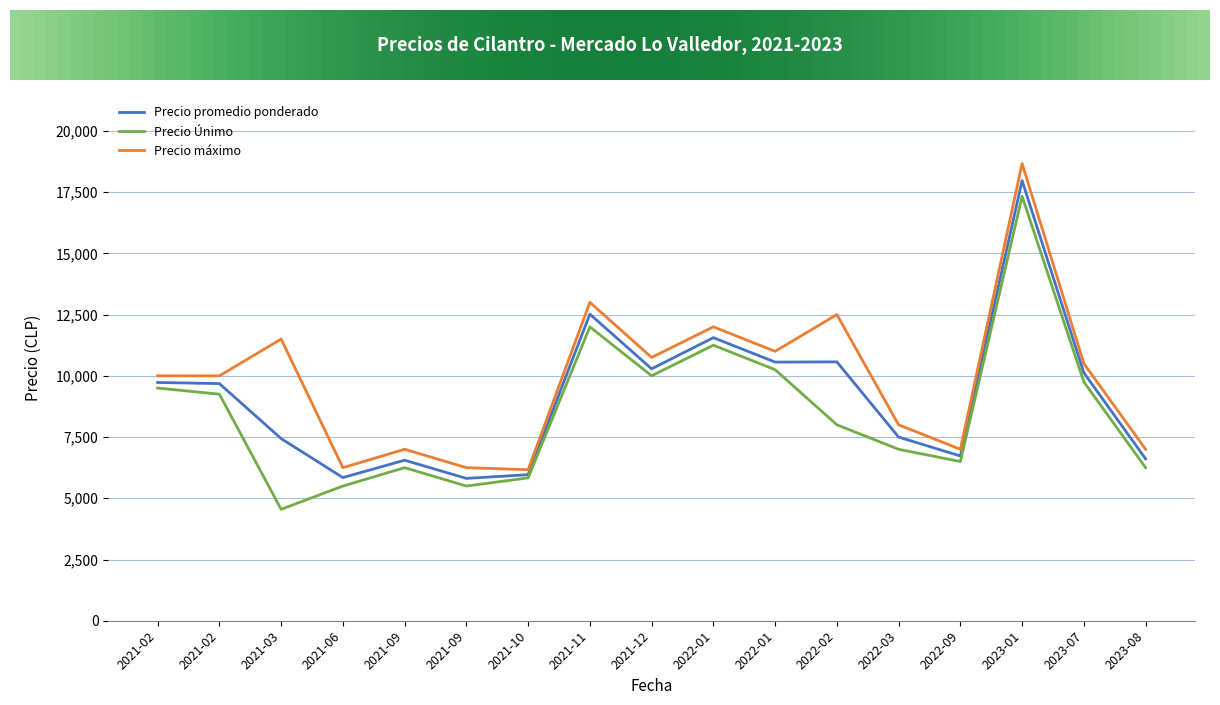

How many lines are shown in the chart?

3